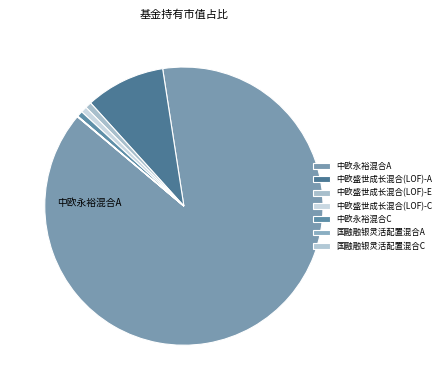

Is it true that 中欧盛世成长混合(LOF)-A is 24% of the pie?

False